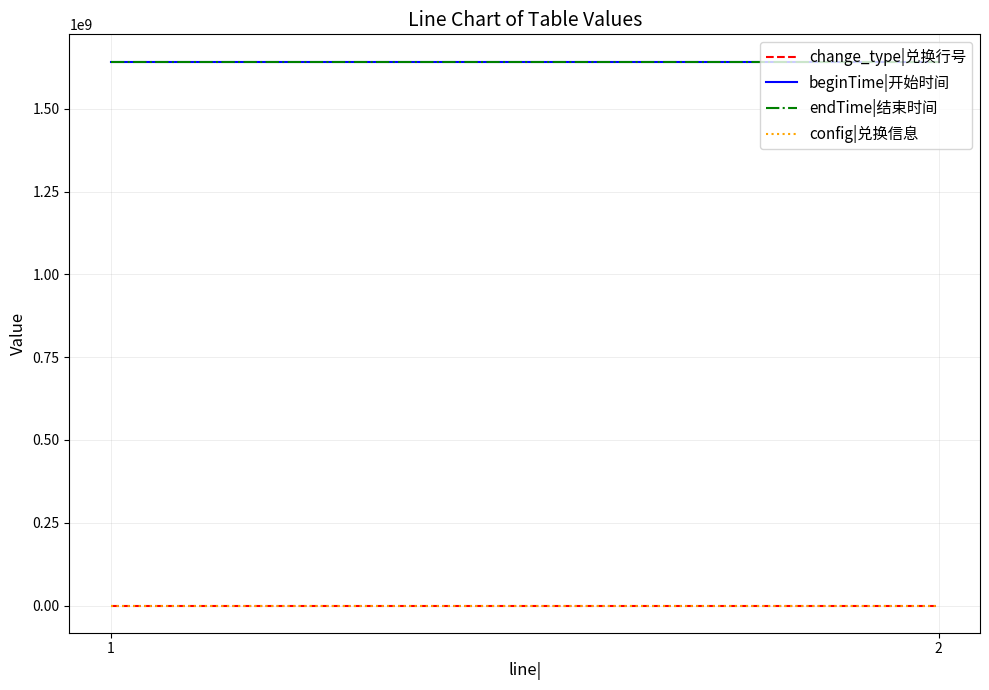

What are all the series names shown in the legend?

change_type|兑换行号, beginTime|开始时间, endTime|结束时间, config|兑换信息